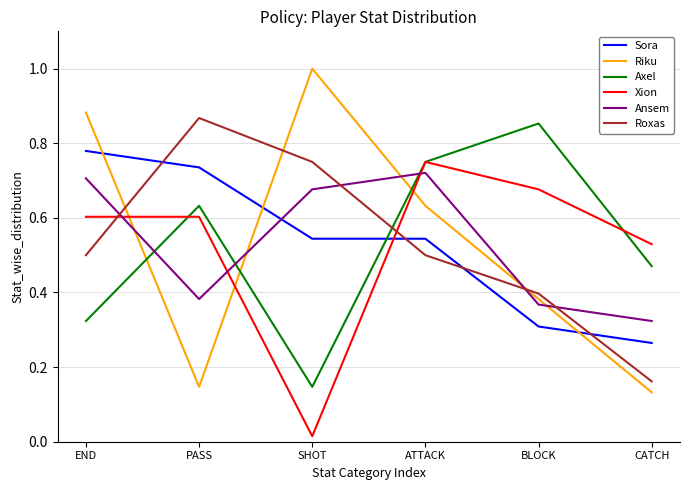

Is the value of Axel at CATCH greater than the value of Ansem at SHOT?

No